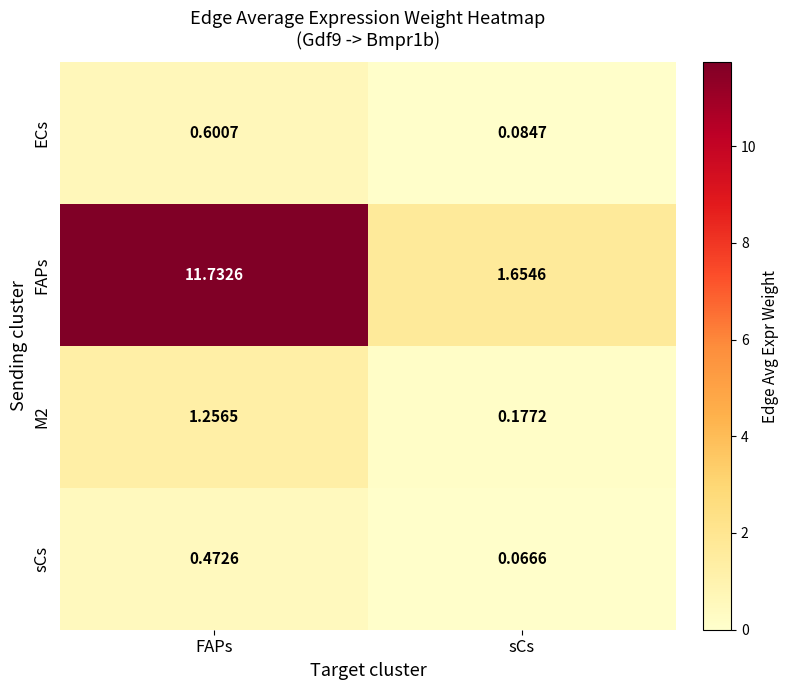

At how many categories does at least one series exceed 5?

1